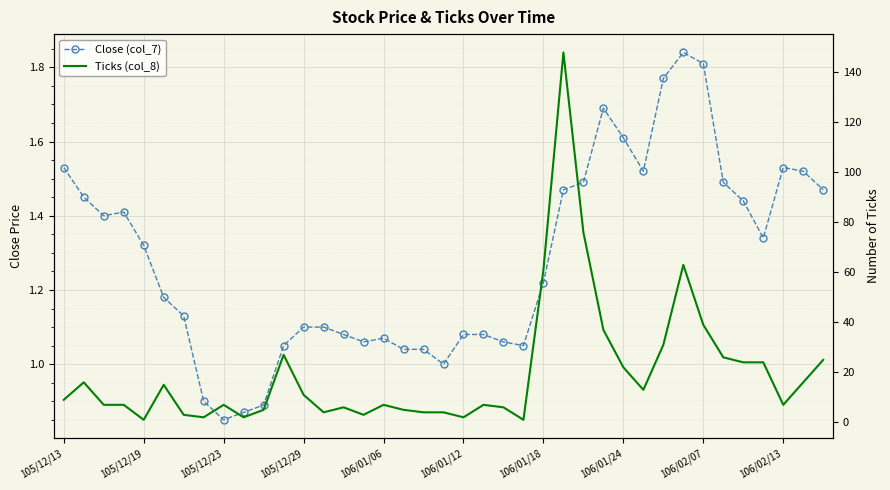

How many intersections are there between Ticks (col_8) and Close (col_7)?

4